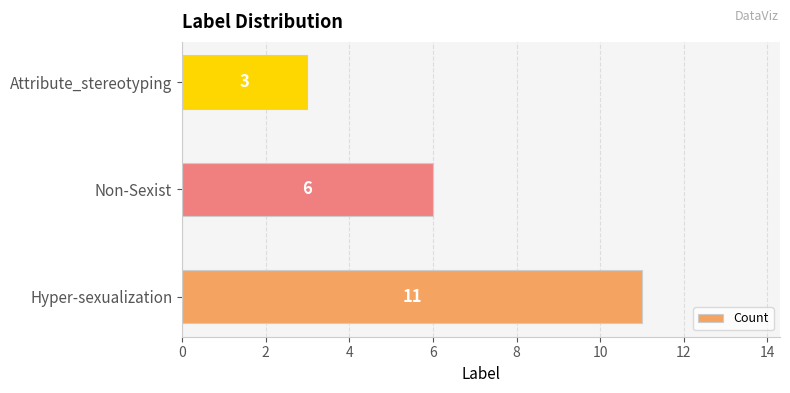

List the labels in order of value, largest first.

Hyper-sexualization, Non-Sexist, Attribute_stereotyping